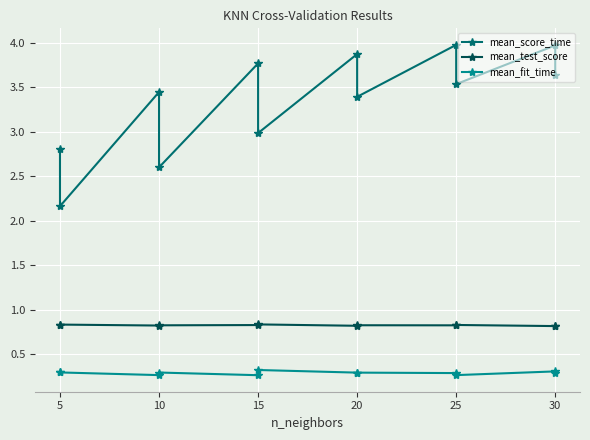

Rank the series by their average value, from highest to lowest.

mean_score_time, mean_test_score, mean_fit_time